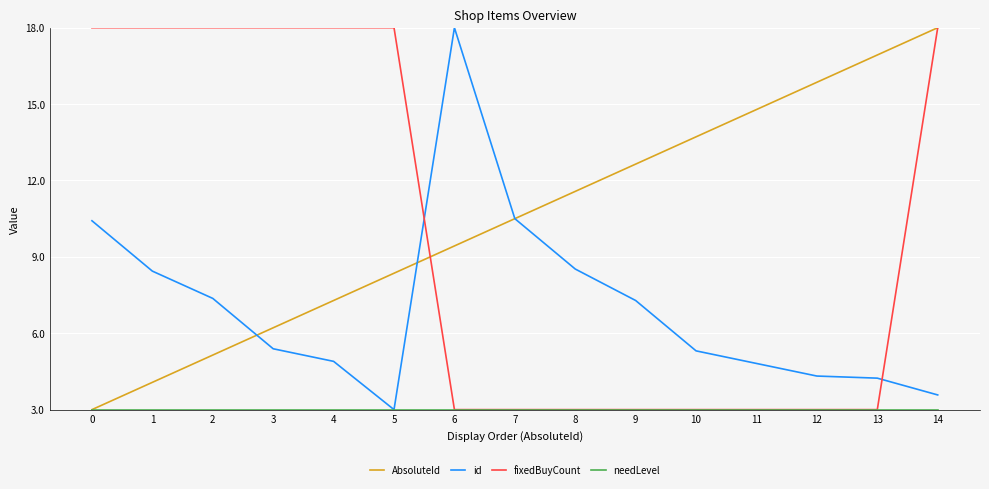

How many times do id and fixedBuyCount cross each other?

2